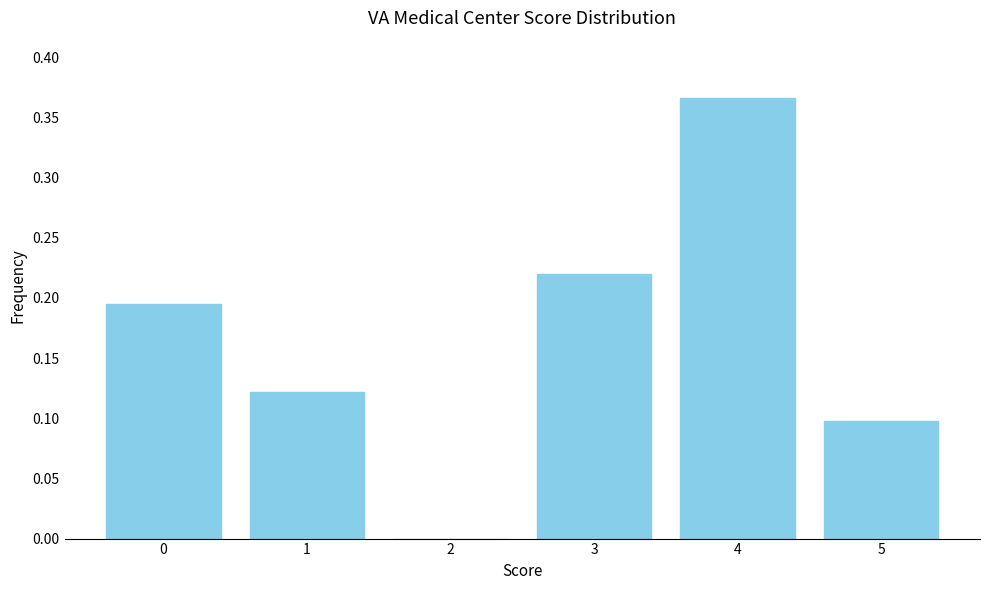

What is the change in value from 3 to 4?

+0.1